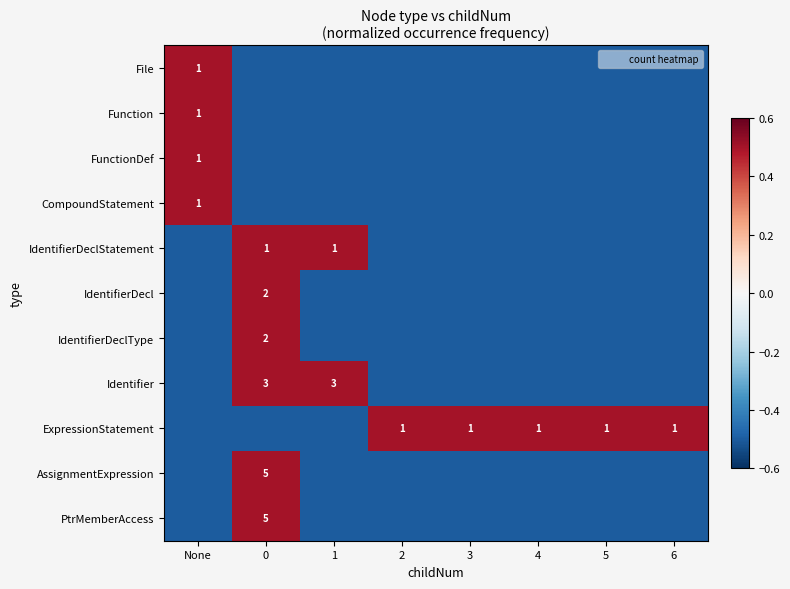

Is it true that CompoundStatement equals 1.7 at None?

False